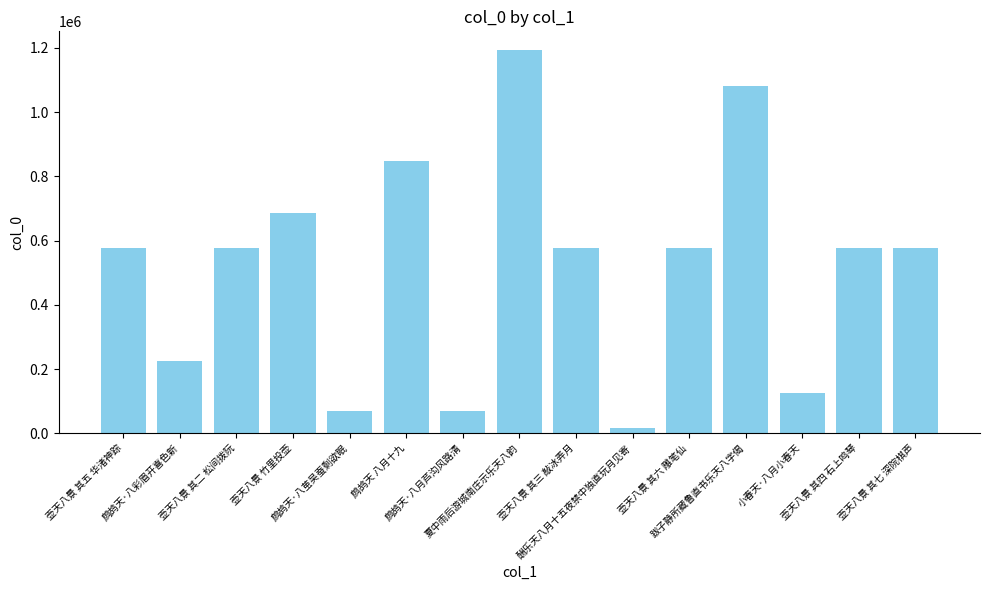

How many bars are there in total?

15